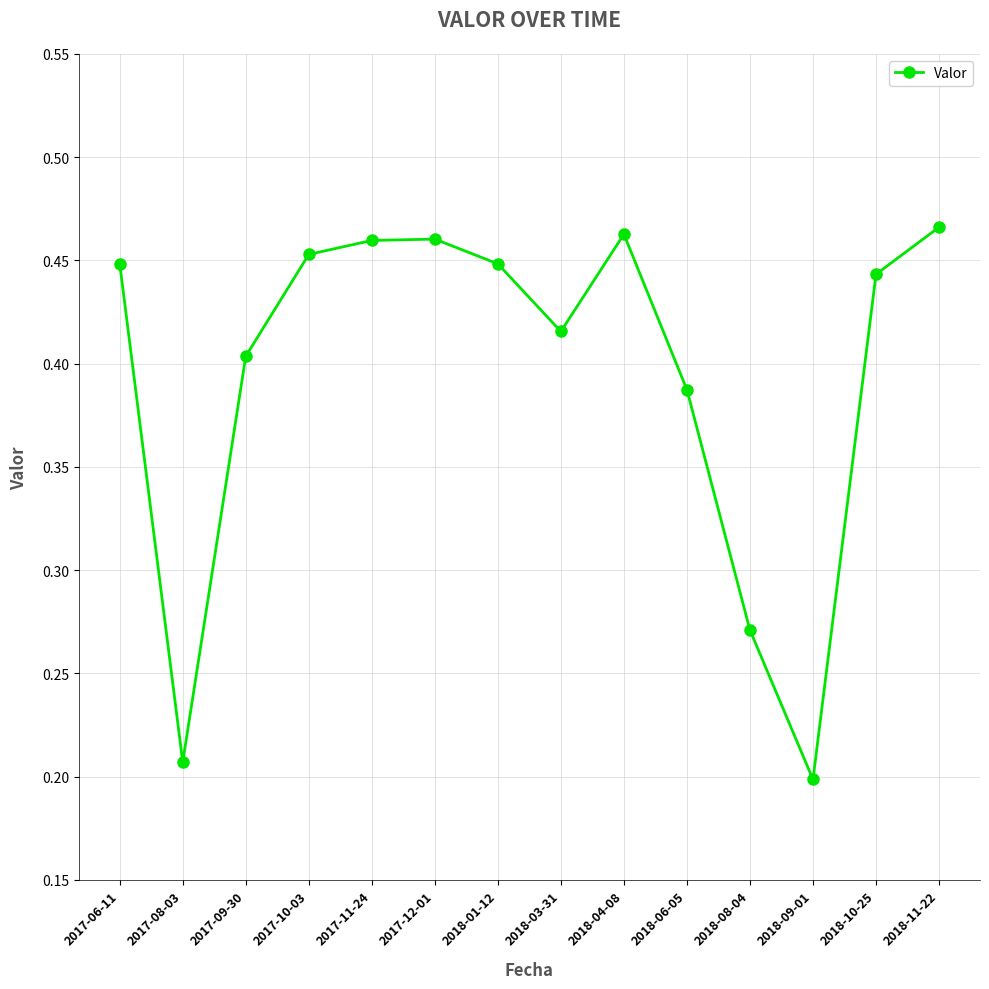

The value at 2018-10-25 is 0.8. True or false?

False